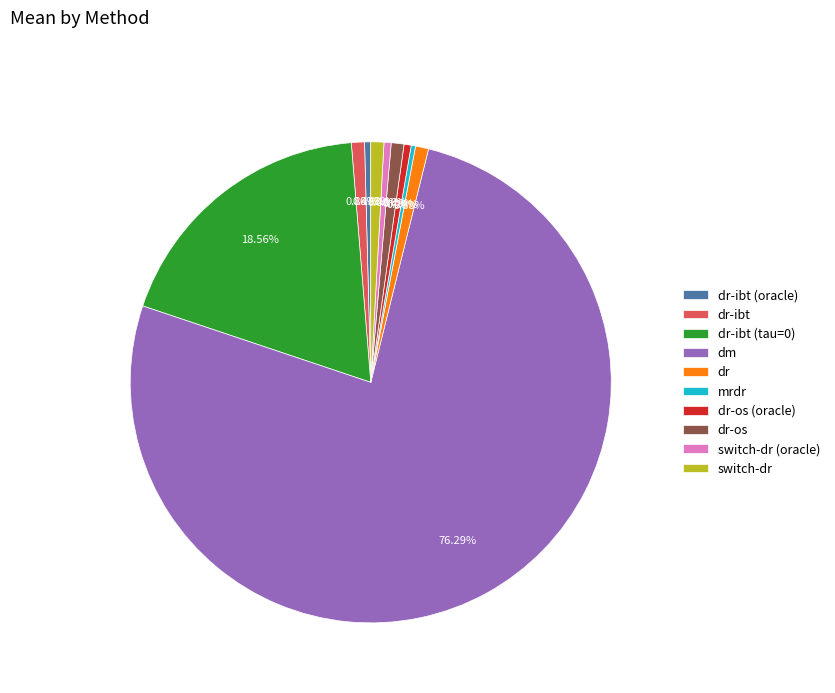

Combined, what portion of the pie is dr and dm?

77.2%